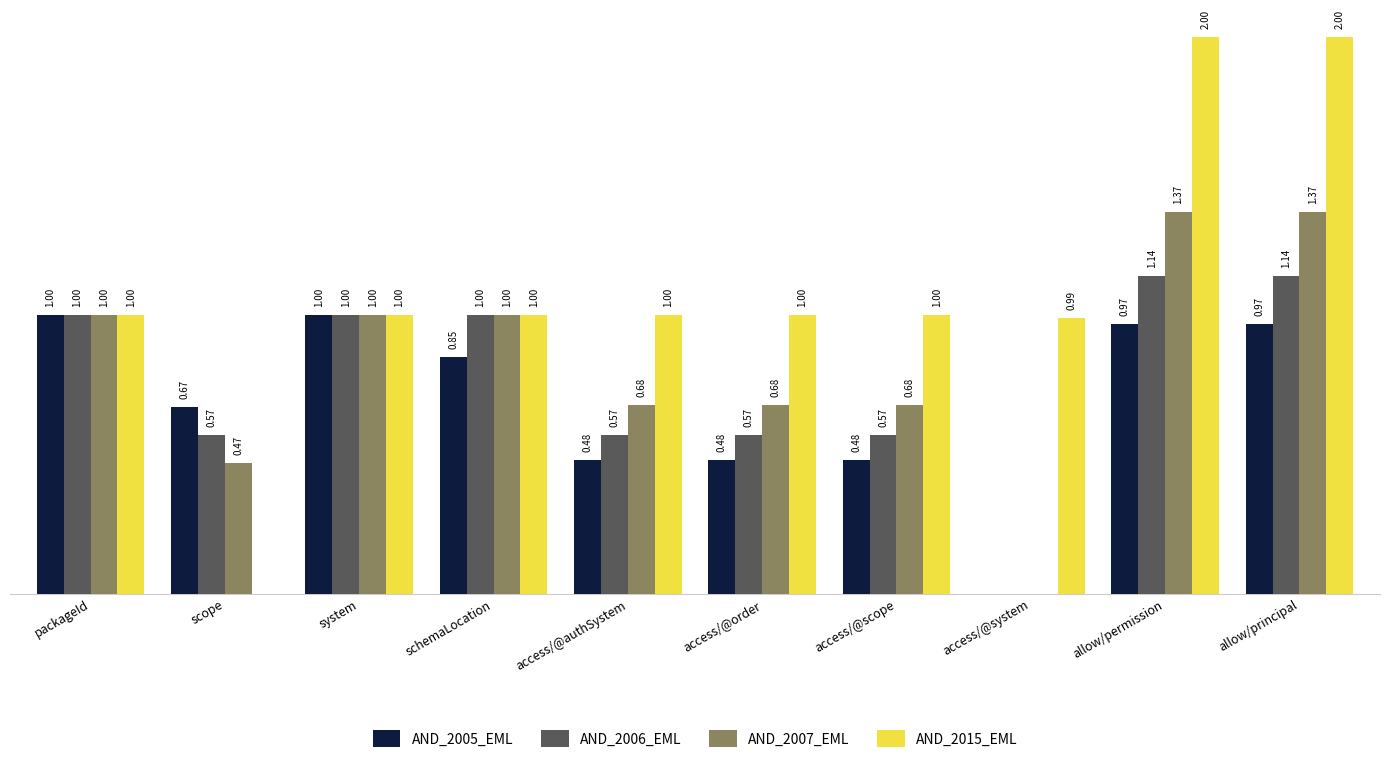

Which series changed the most between system and access/@scope?

AND_2005_EML